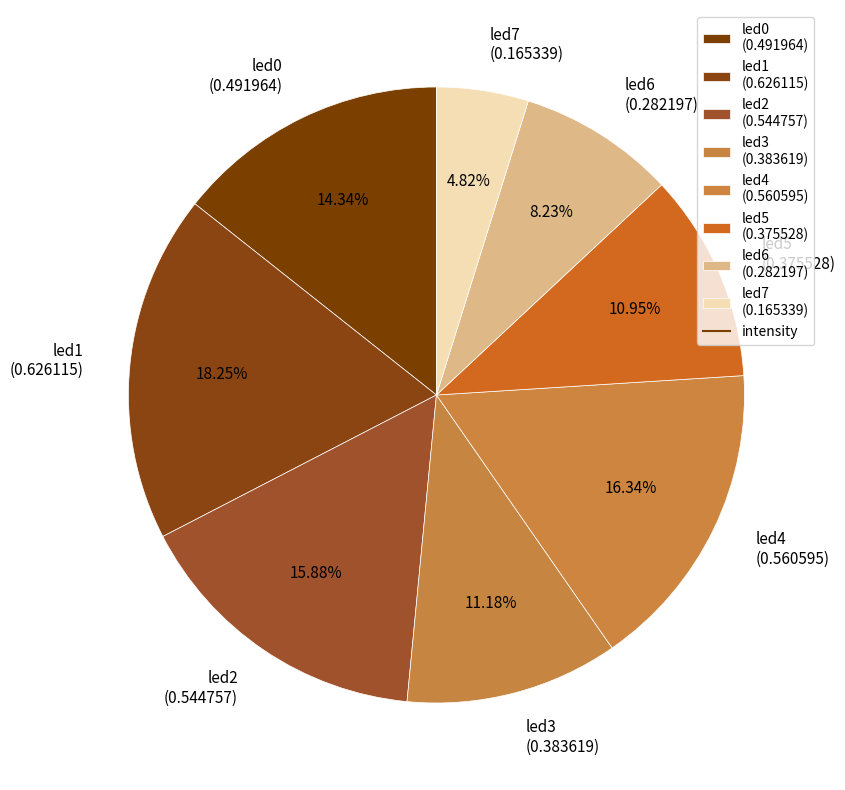

To the nearest percent, what is the average slice percentage?

12%